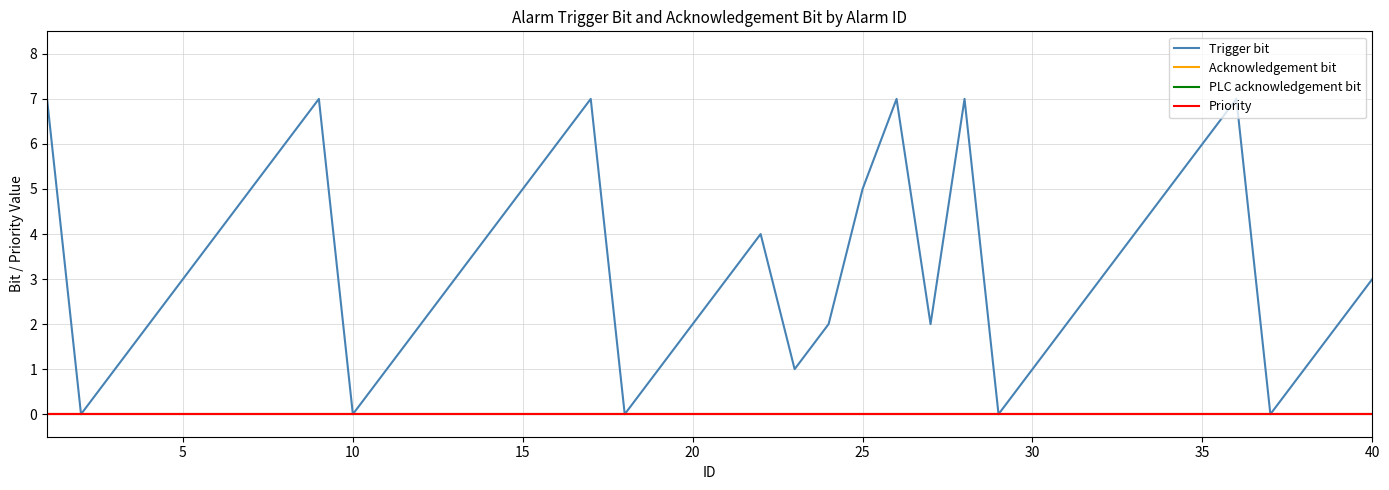

Reading left to right, list all the values displayed in this chart.

Trigger bit: 7	0	1	2	3	4	5	6	7	0	1	2	3	4	5	6	7	0	1	2	3	4	1	2	5	7	2	7	0	1	2	3	4	5	6	7	0	1	2	3
Acknowledgement bit: 0	0	0	0	0	0	0	0	0	0	0	0	0	0	0	0	0	0	0	0	0	0	0	0	0	0	0	0	0	0	0	0	0	0	0	0	0	0	0	0
PLC acknowledgement bit: 0	0	0	0	0	0	0	0	0	0	0	0	0	0	0	0	0	0	0	0	0	0	0	0	0	0	0	0	0	0	0	0	0	0	0	0	0	0	0	0
Priority: 0	0	0	0	0	0	0	0	0	0	0	0	0	0	0	0	0	0	0	0	0	0	0	0	0	0	0	0	0	0	0	0	0	0	0	0	0	0	0	0